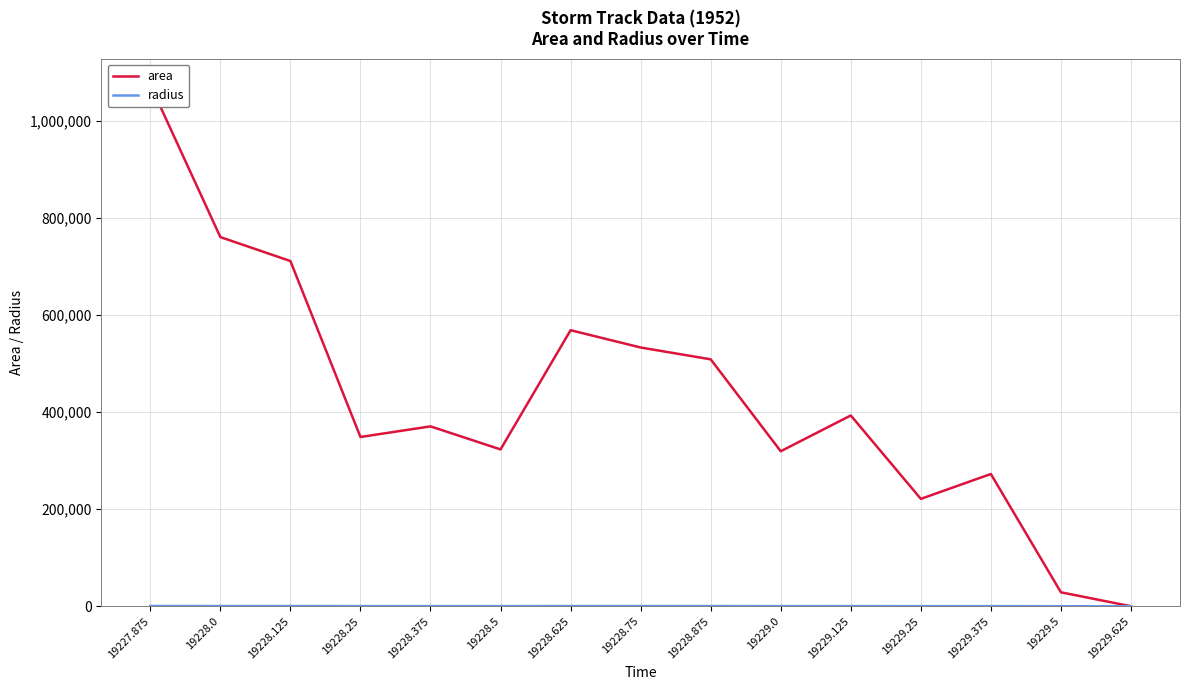

List the series in order of their peak value, lowest first.

radius, area